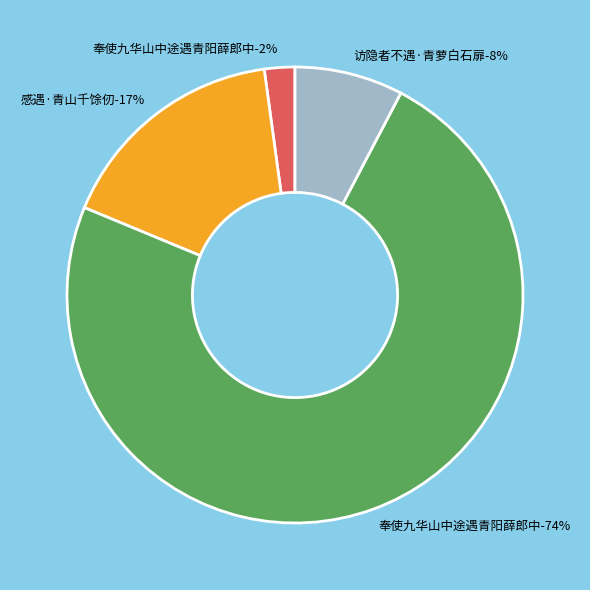

To the nearest percent, what percentage of the pie is 奉使九华山中途遇青阳薛郎中?

2%